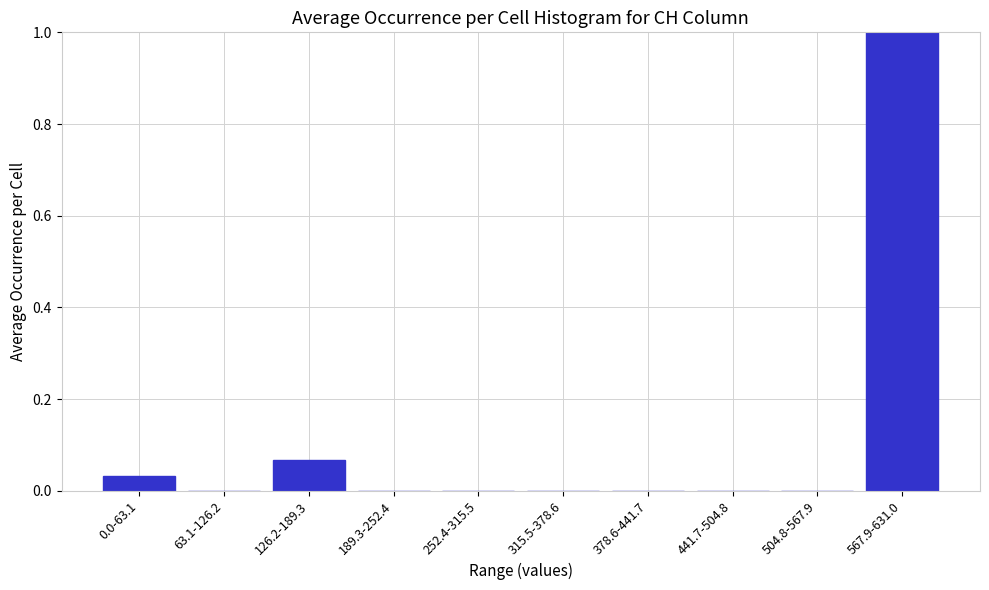

Which label corresponds to the largest value in the chart?

567.9-631.0